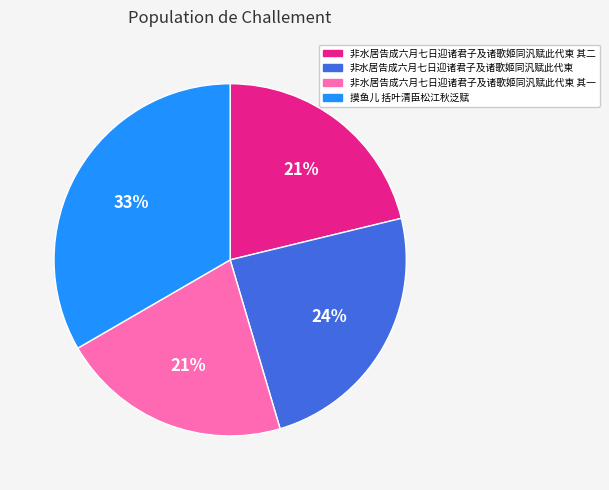

To the nearest percent, what portion does 非水居告成六月七日迎诸君子及诸歌姬同汎赋此代柬 represent?

24%